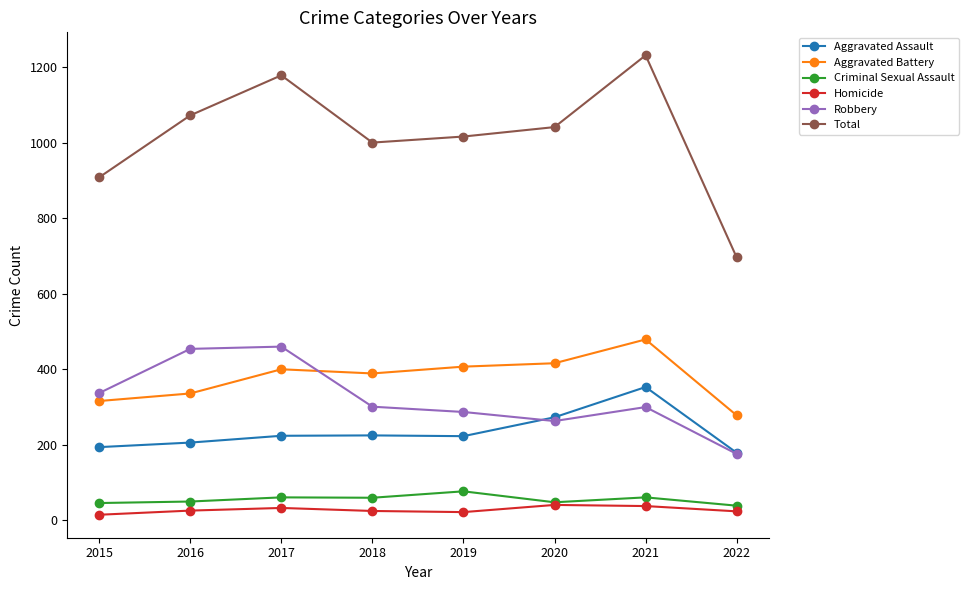

Which series changed the most between 2016 and 2017?

Total